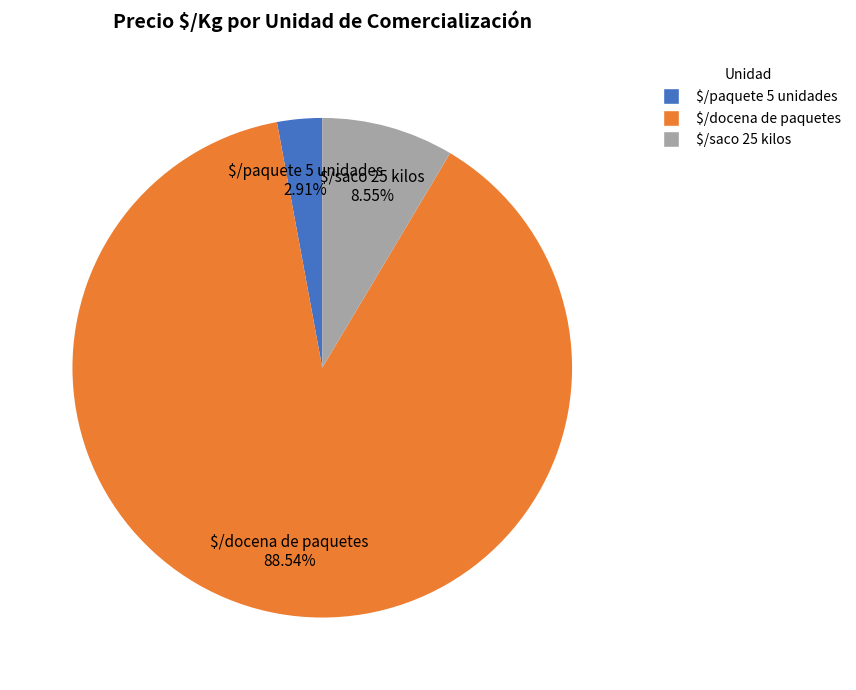

Which category has the smallest portion of the pie?

$/paquete 5 unidades